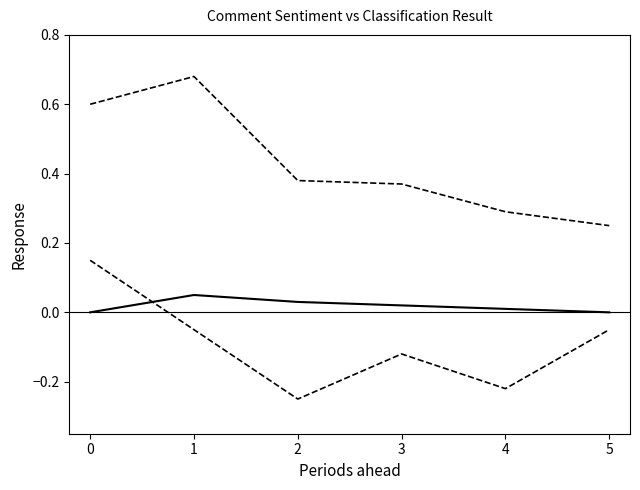

Rank the categories by Lower CI value from highest to lowest.

0, 1, 5, 3, 4, 2